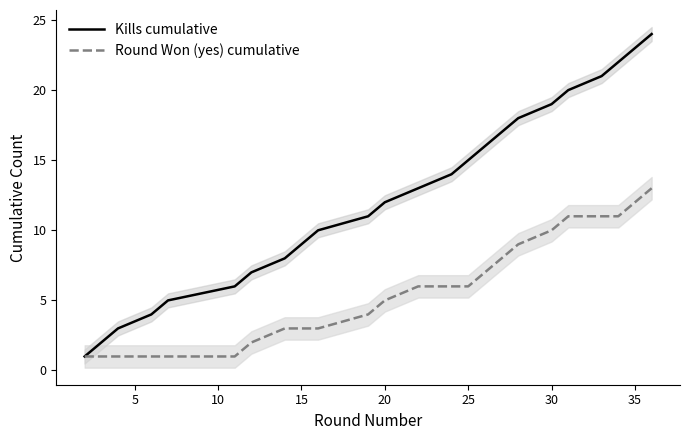

What is the difference between the Round Won (yes) cumulative values at 35 and 20?

7